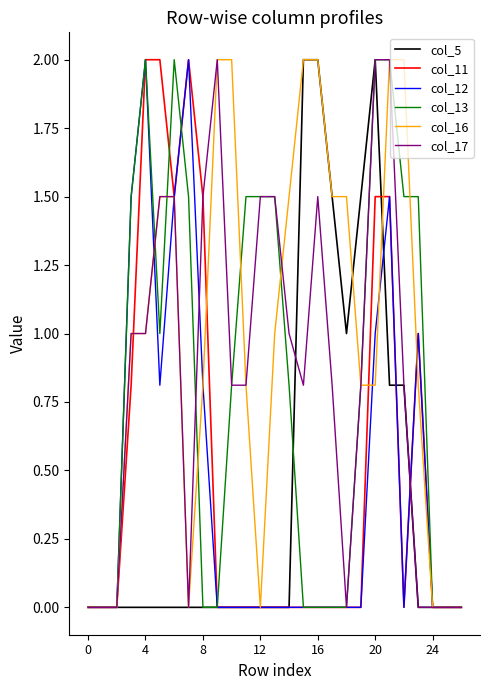

What is the maximum value for col_12?

2.0